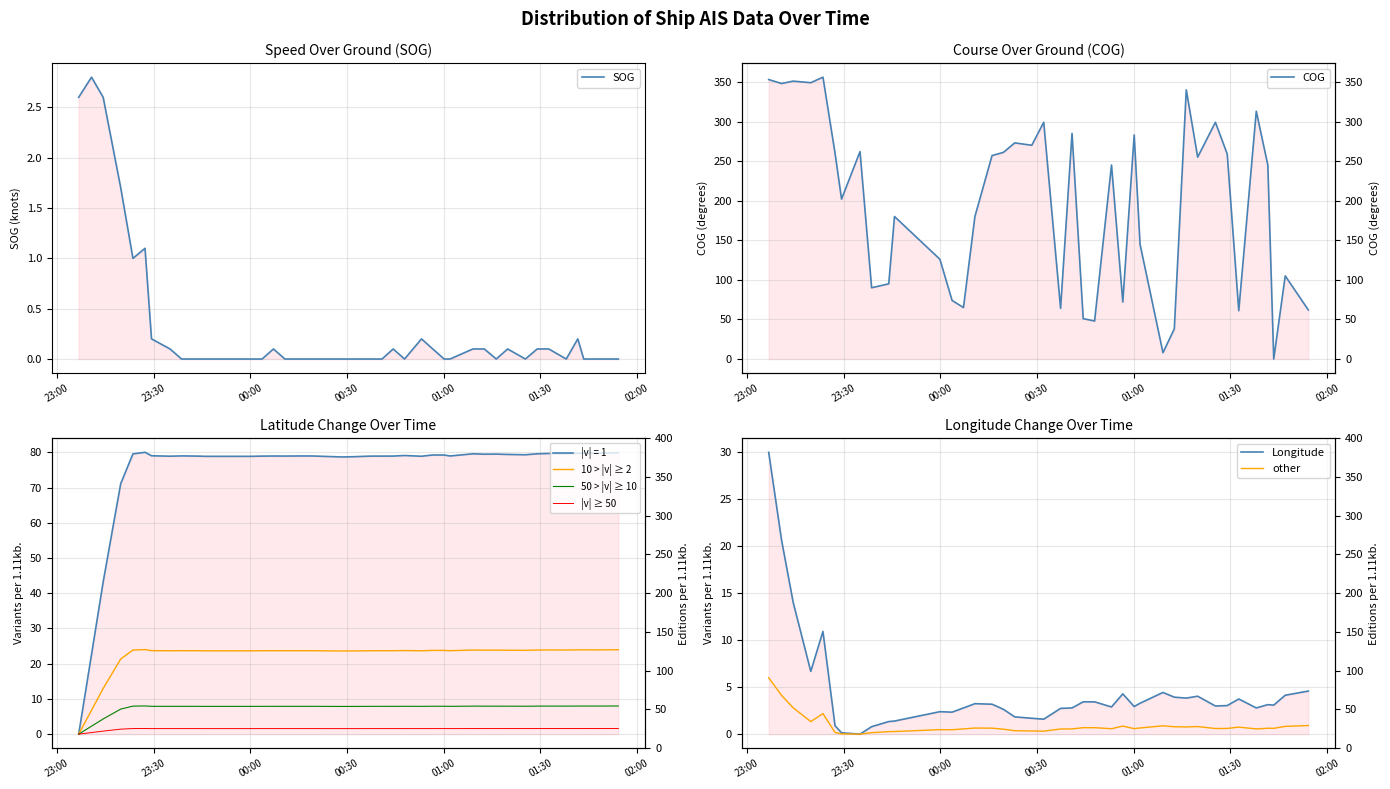

How many intersections are there between SOG and Latitude?

1